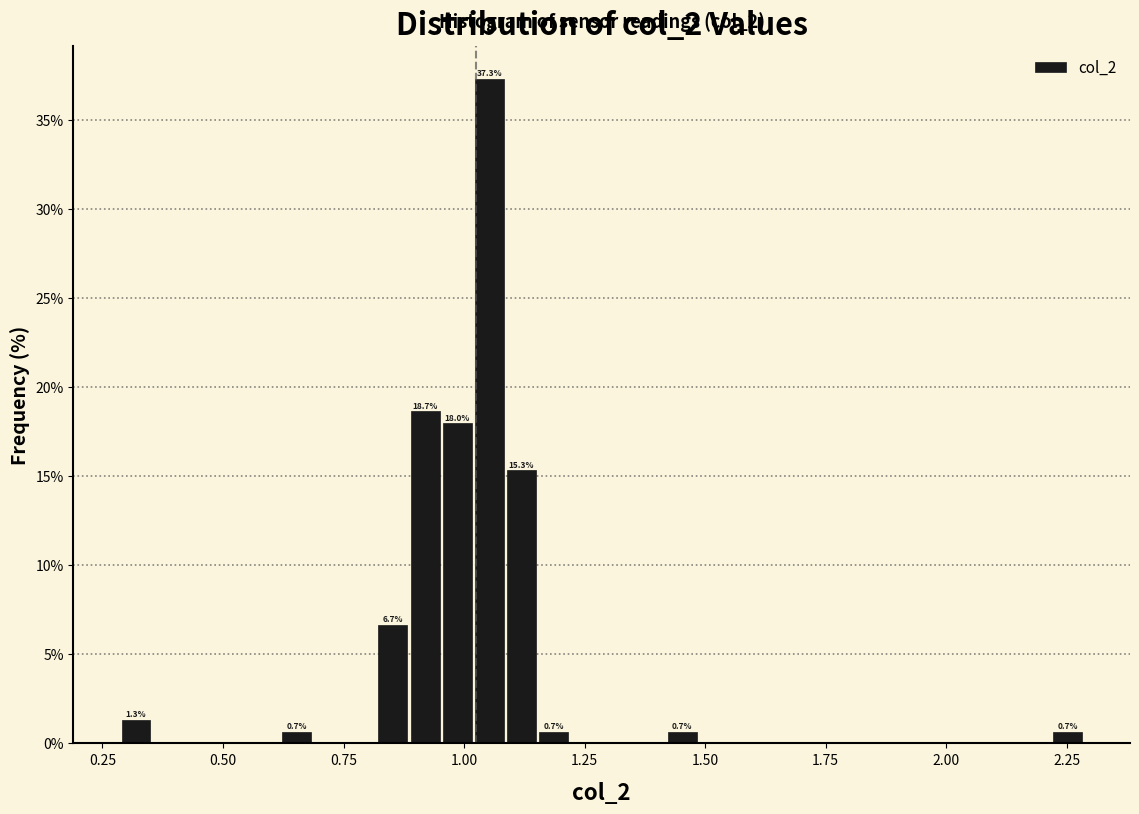

Read against the x-axis, roughly where is the centre of the tallest bar?

1.05